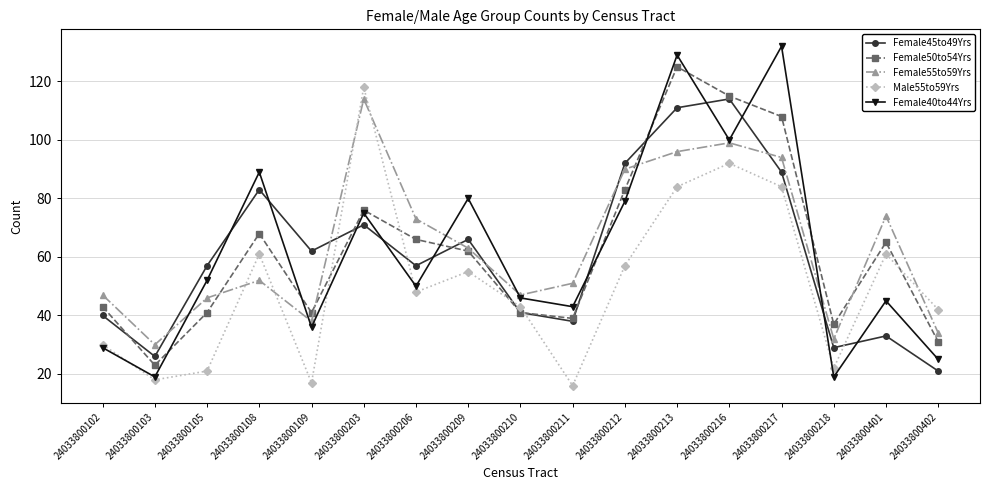

What is the value of the Female50to54Yrs point at the 17th from the left?

31